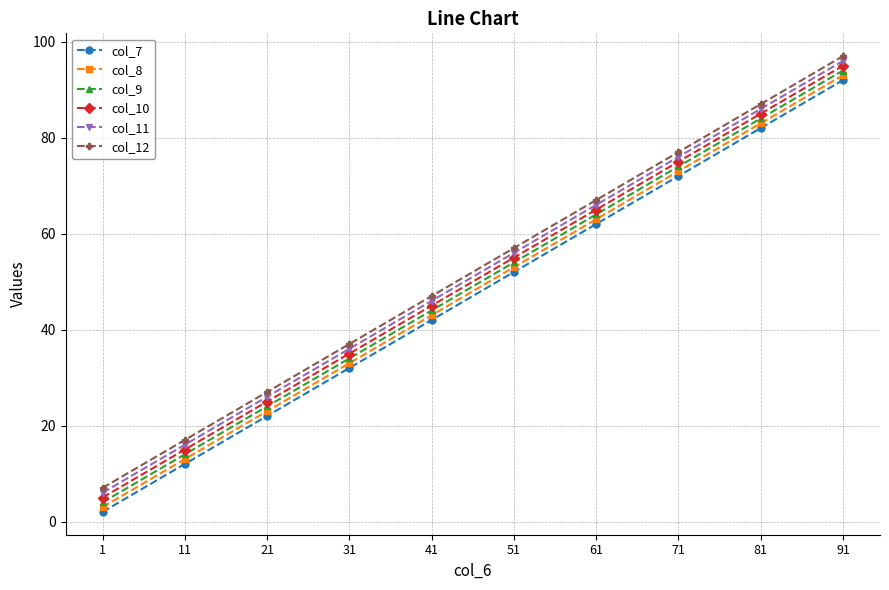

What is the sum of the col_10 values at 81 and 31?

120